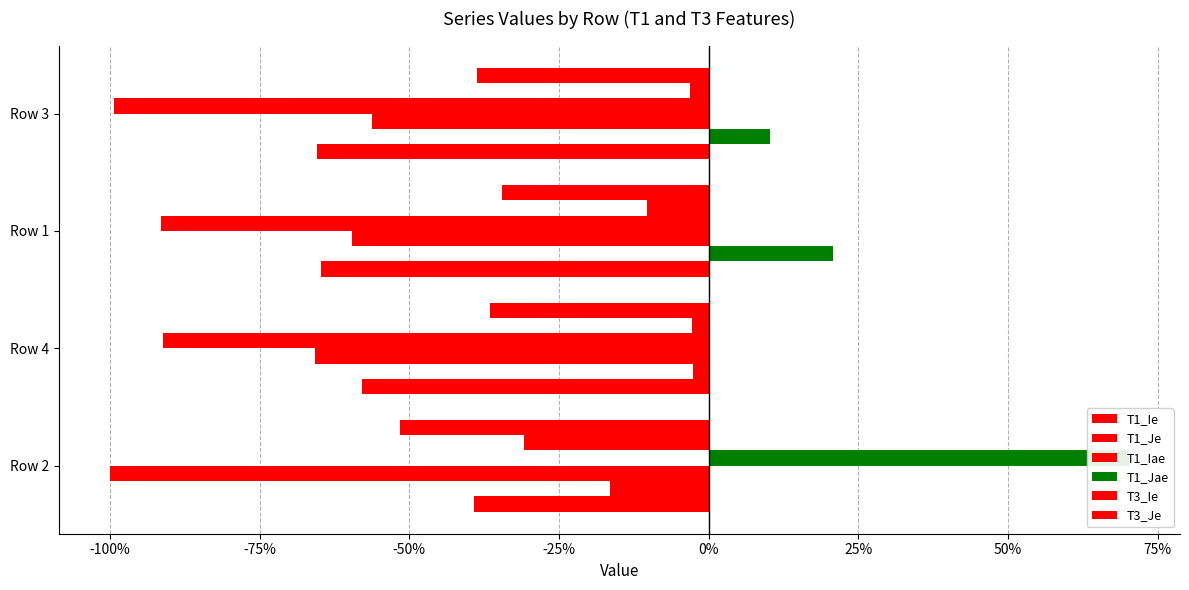

What is the average value of the T3_Ie series?

-0.1